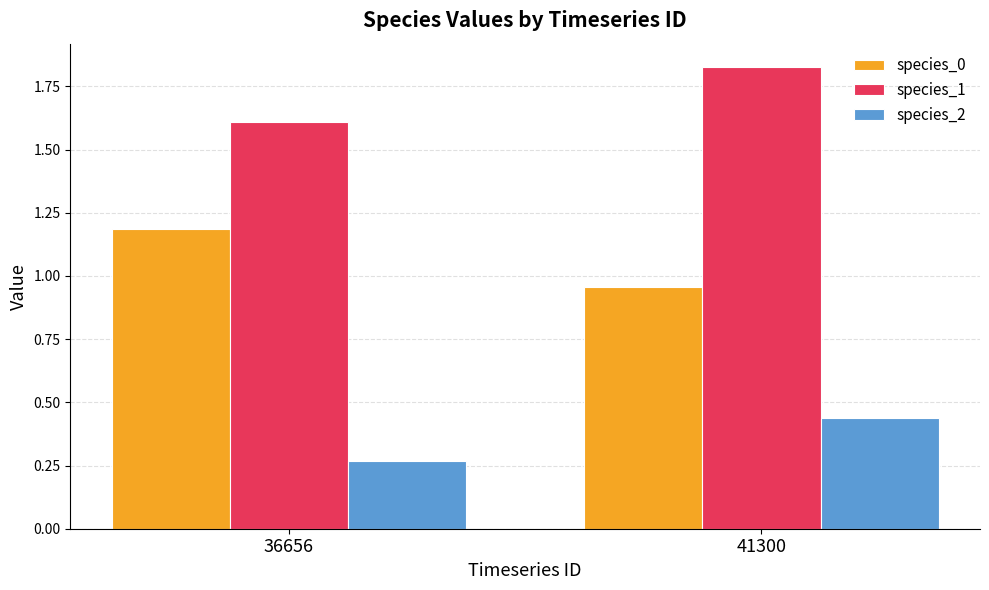

What is the spread (max minus min) of values at 41300?

1.4